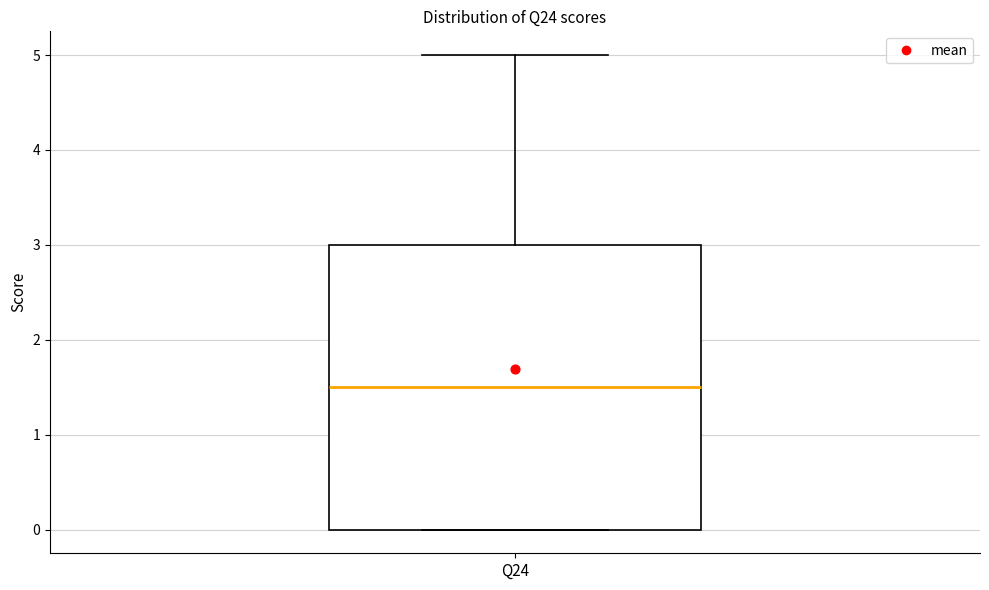

Transcribe this box plot: give where the median line is, the range the box spans, and where the two whiskers end, as read against the y-axis. The values are not printed on the chart, so give them approximately, as read against the axis.

median 1.5, box 0.0 to 3.0, whiskers 0.0 to 5.0